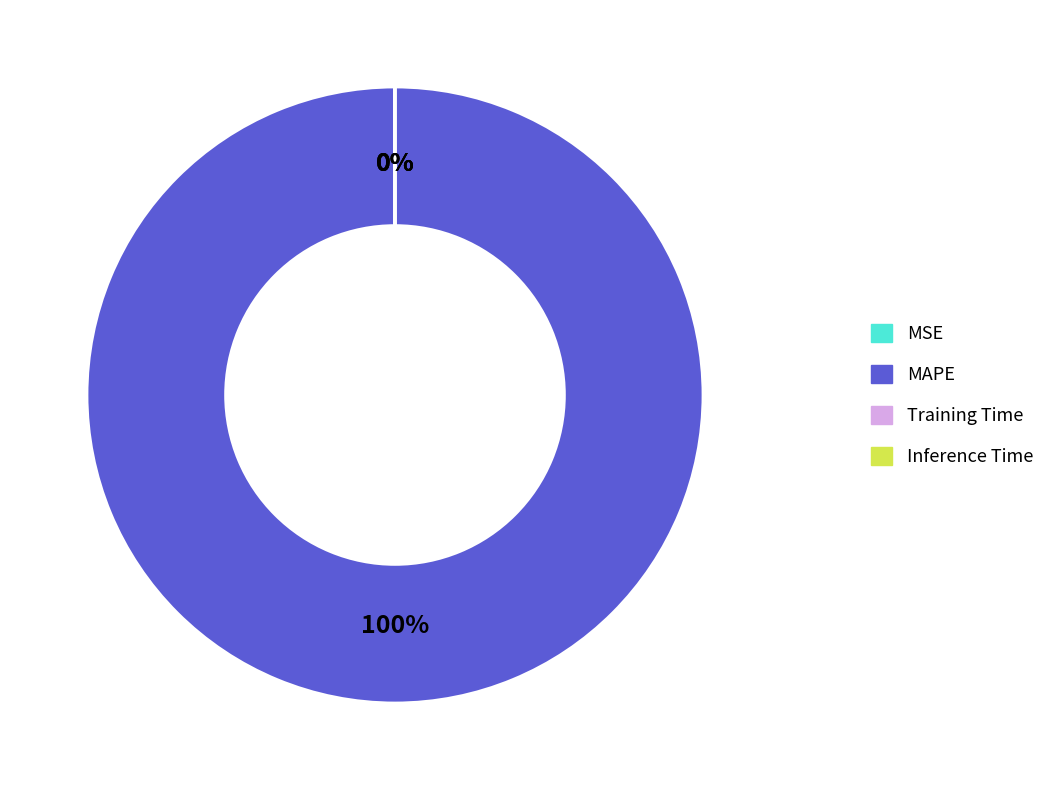

Which category accounts for the majority?

MAPE